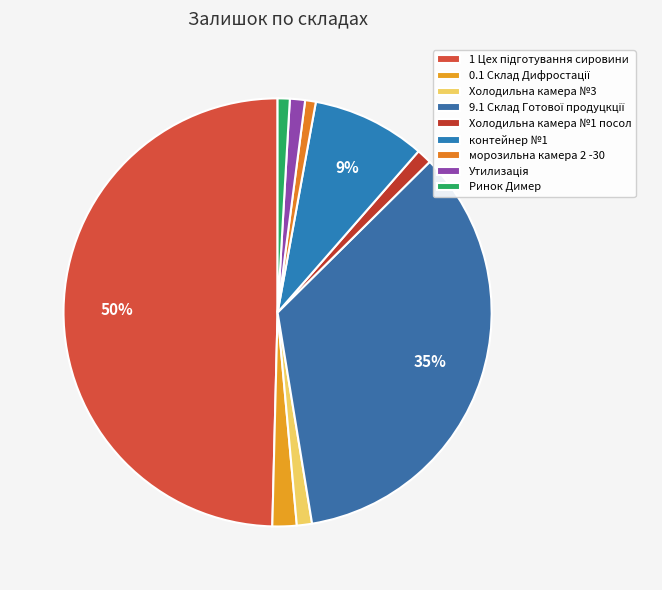

What is the change in value from 0.1 Склад Дифростації to 9.1 Склад Готової продуцкції?

+288.8